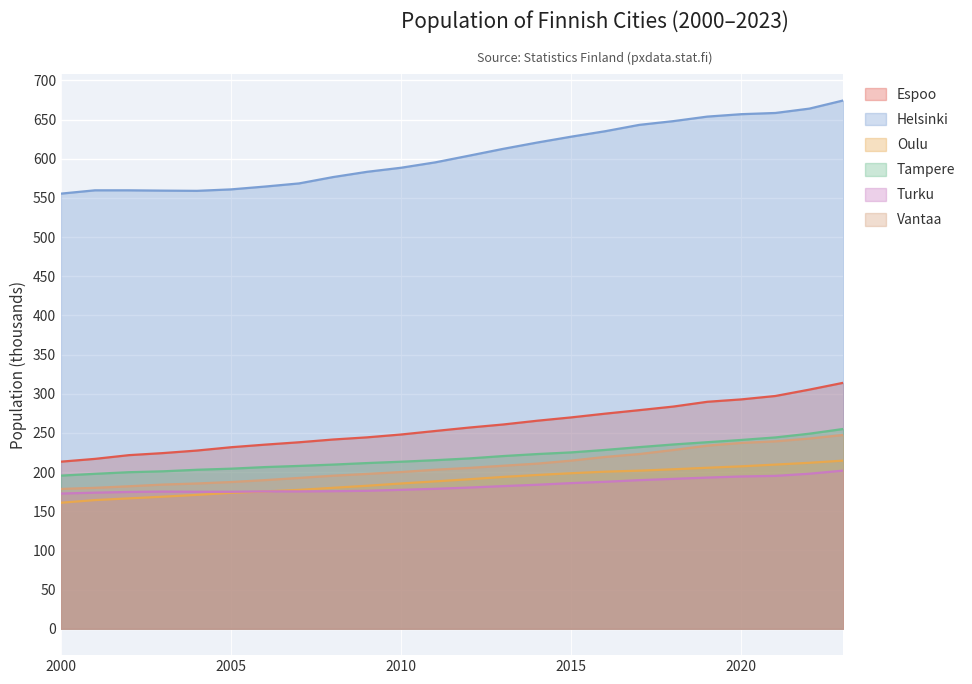

Where is the first local maximum for Turku?

2003